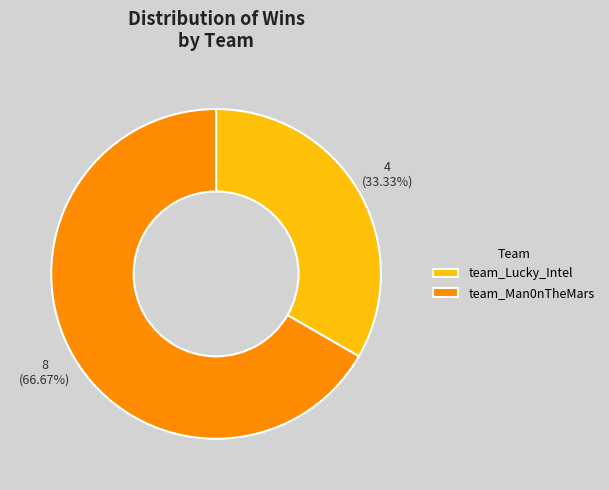

Does any single category account for the majority?

Yes